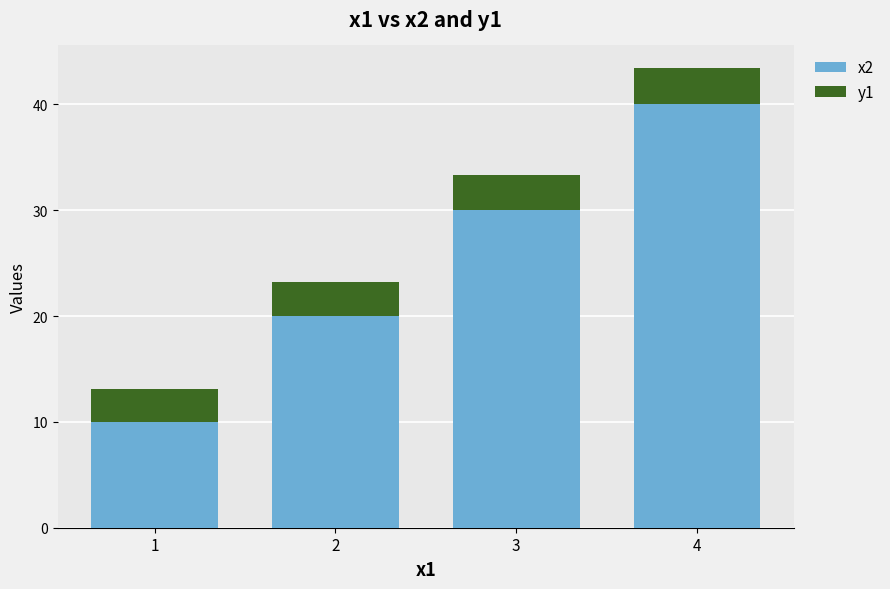

How many series are shown in this chart?

2